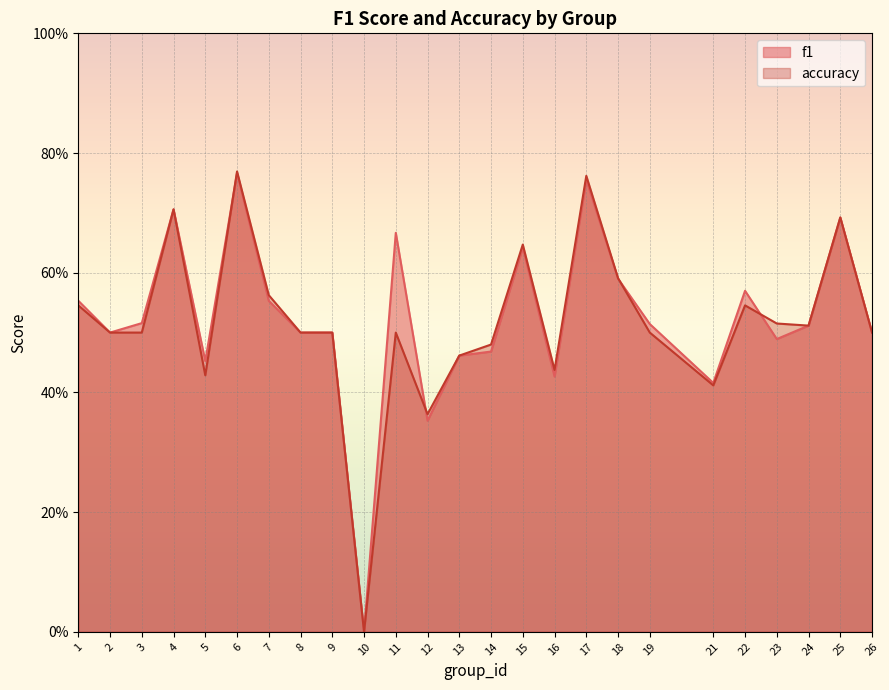

Which label corresponds to the largest value in the chart?

6